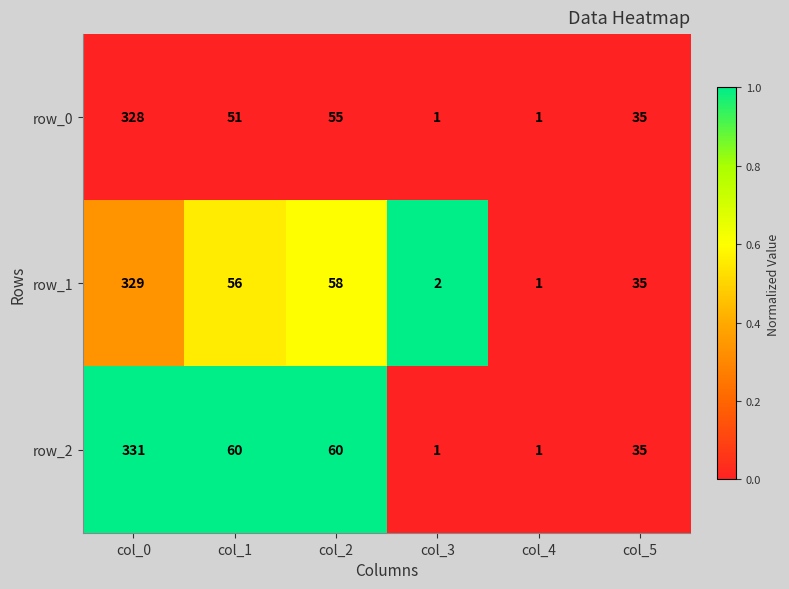

Which category has the highest value across all series?

col_0